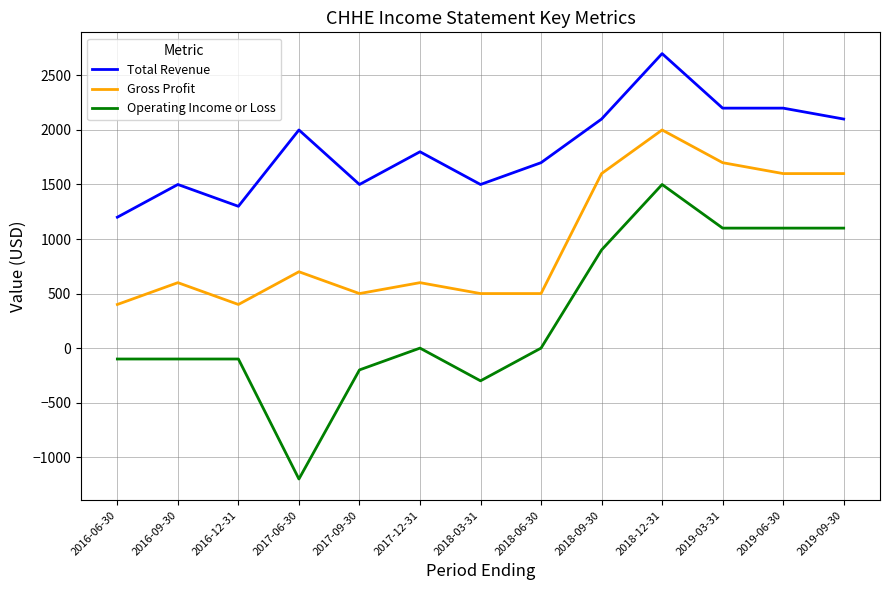

True or false: Total Revenue has more than 2 interior local peaks.

True